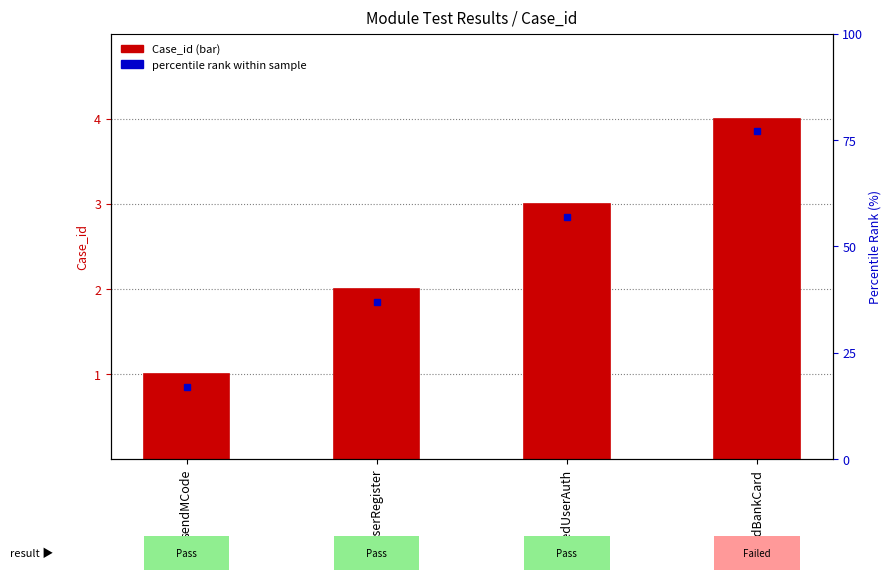

What is the difference between the second highest and second lowest values?

1